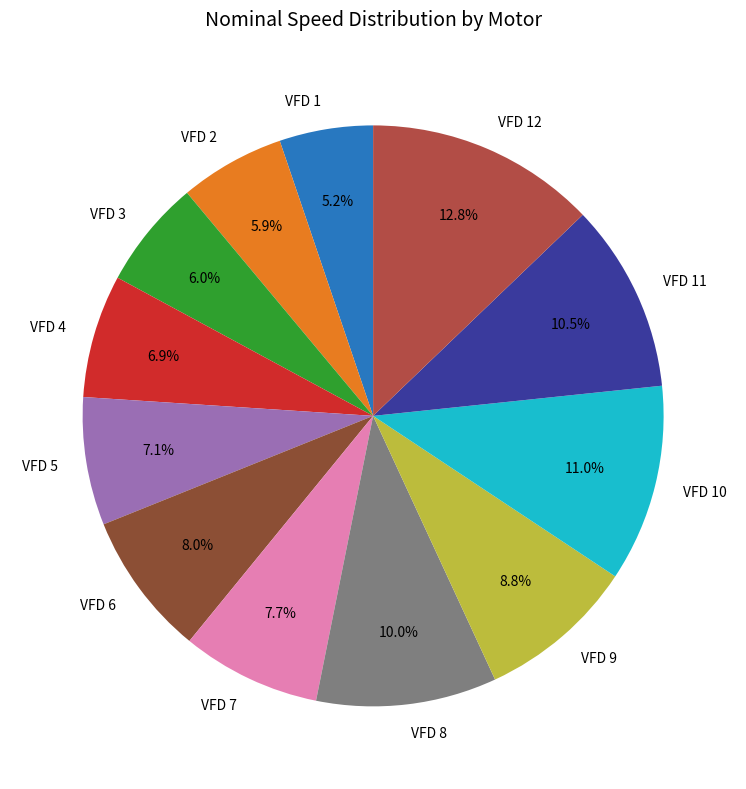

True or false: VFD 7 accounts for 8% of the total.

True